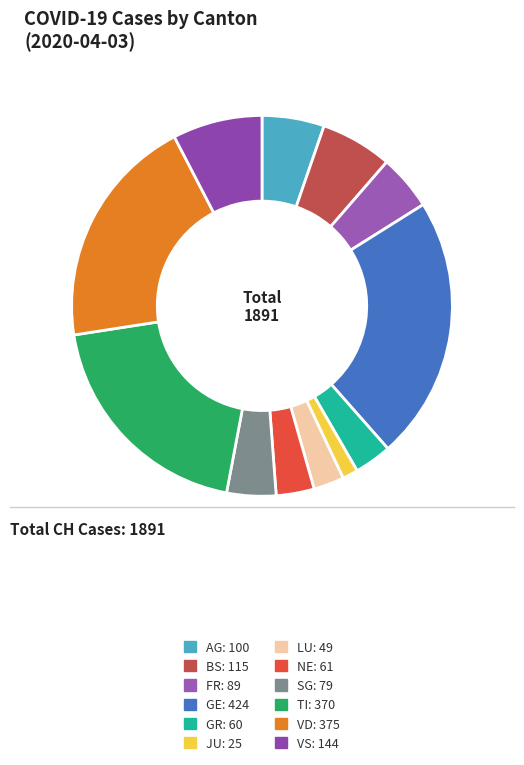

How many slices are in this pie chart?

12